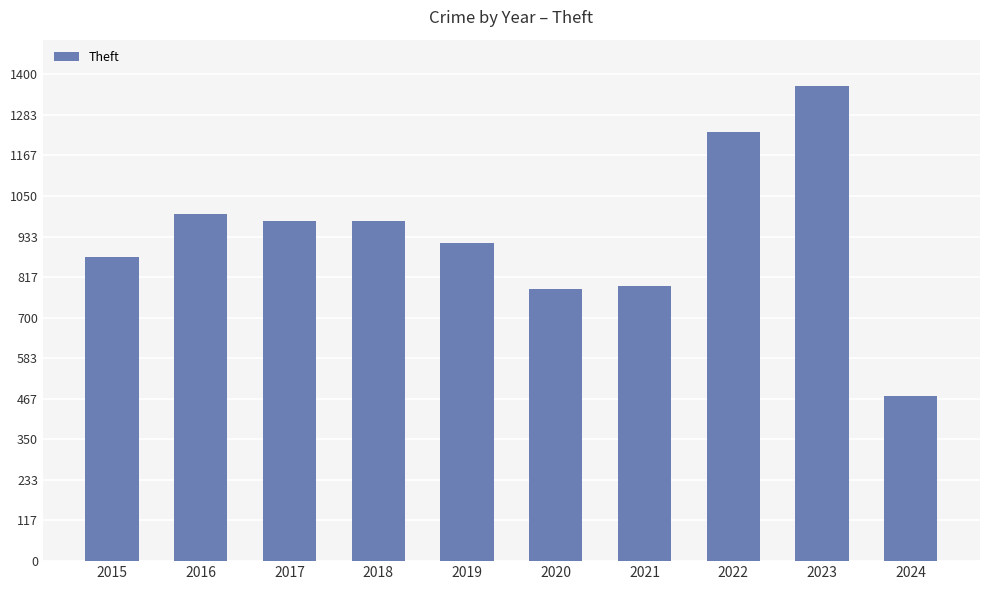

Which category has the lowest value across all series?

2024